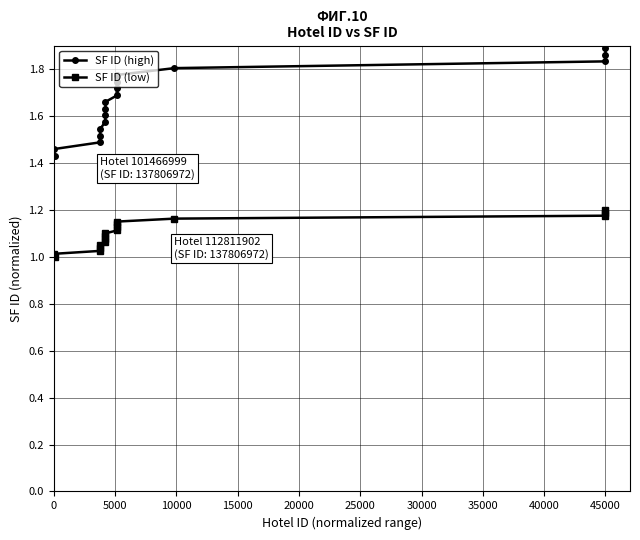

Which series has the largest total across all categories?

SF ID (high)